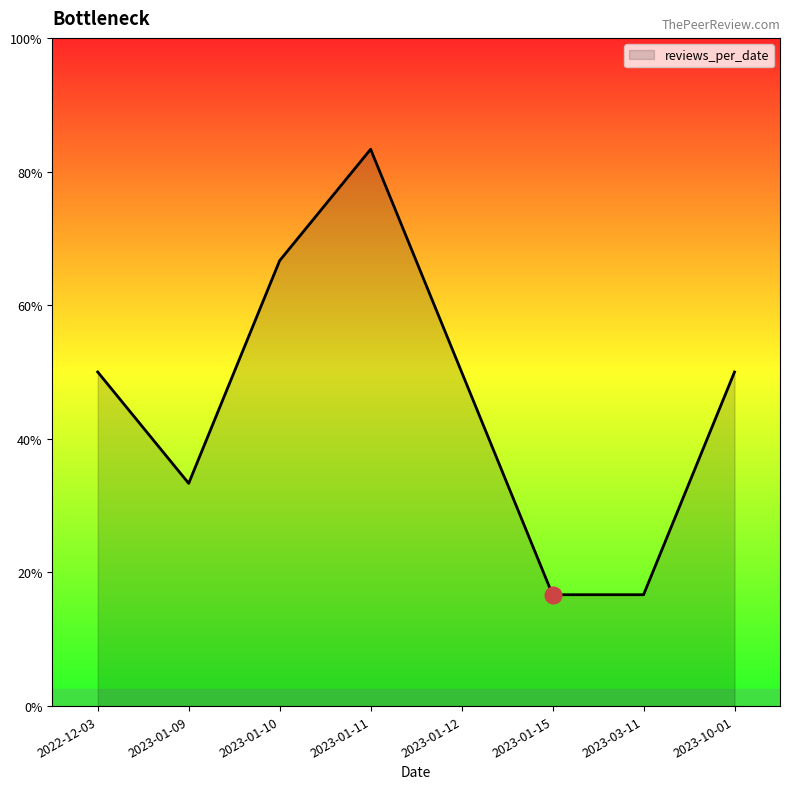

Does the chart have visible grid lines?

No